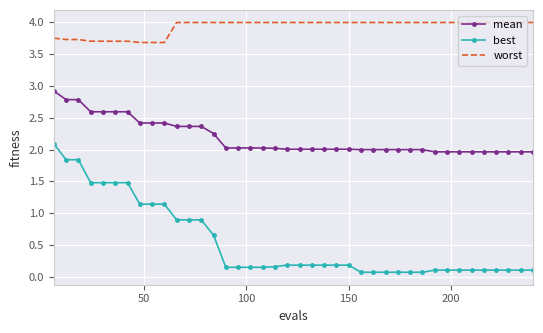

Rank the series by their maximum value, from lowest to highest.

best, mean, worst